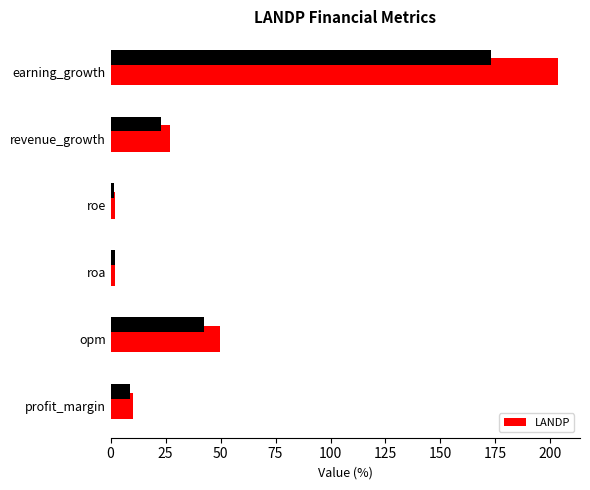

What is the approximate value at profit_margin?

10.4